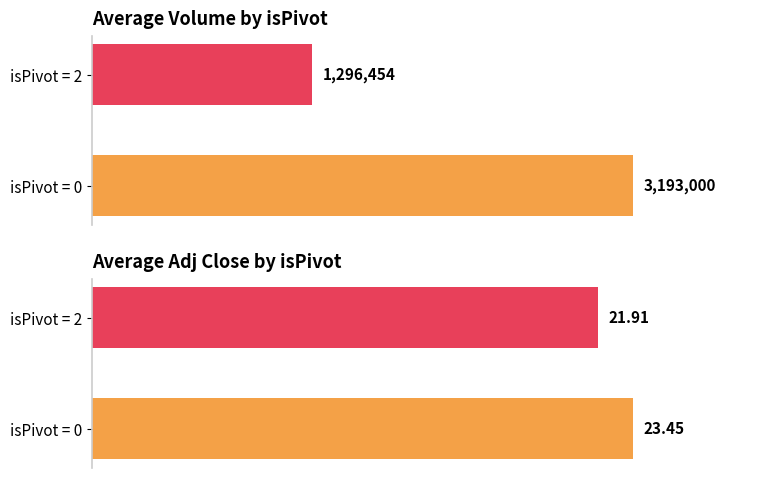

What is the difference between the maximum and minimum values in the Volume series?

1896546.0